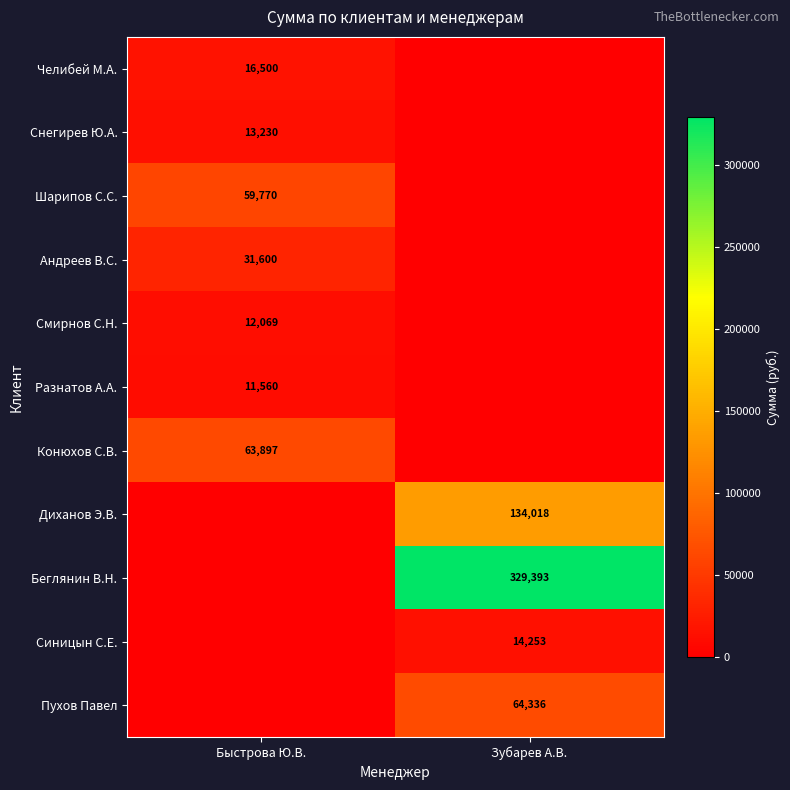

Is it true that Диханов Э.В. equals 45918.2 at Зубарев А.В.?

False